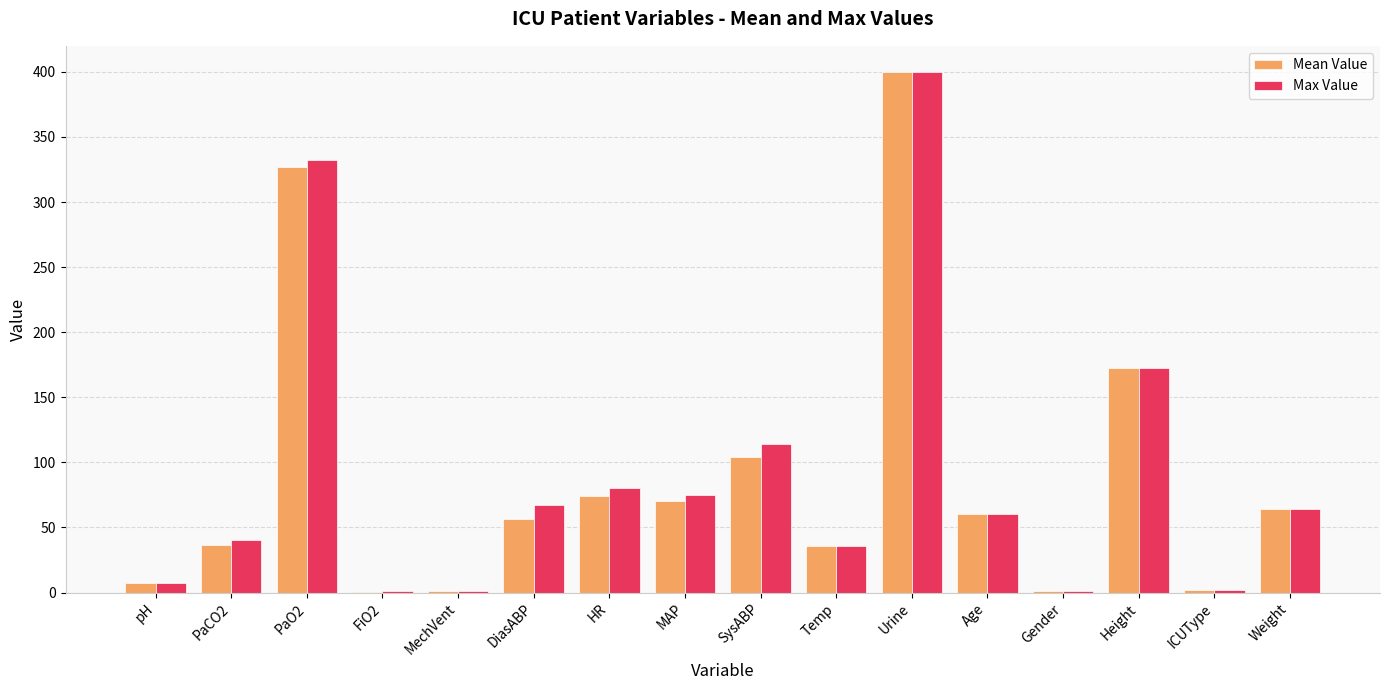

Between MechVent and Temp, which series saw the biggest shift?

Max Value